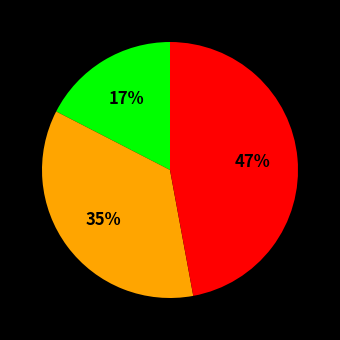

Does any single category account for the majority?

No